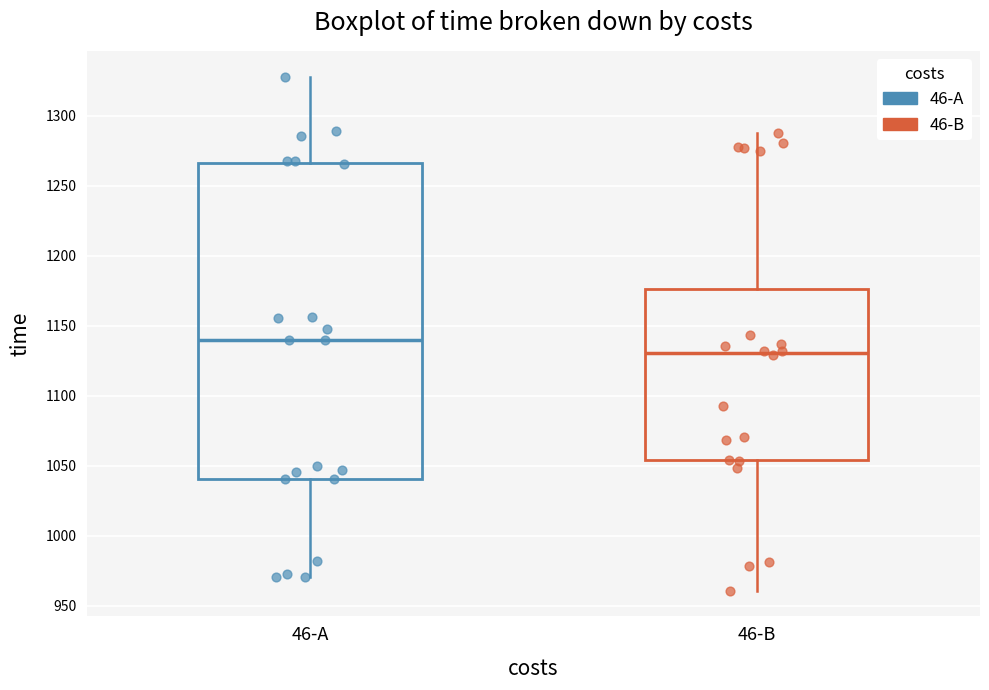

Reading left to right, read every box against the y-axis: the position of its median line, the range the box covers, and the ends of its whiskers. The values are not printed on the chart, so give them approximately, as read against the axis.

46-A: median 1140, box 1040 to 1265, whiskers 970 to 1330
46-B: median 1130, box 1055 to 1175, whiskers 960 to 1285